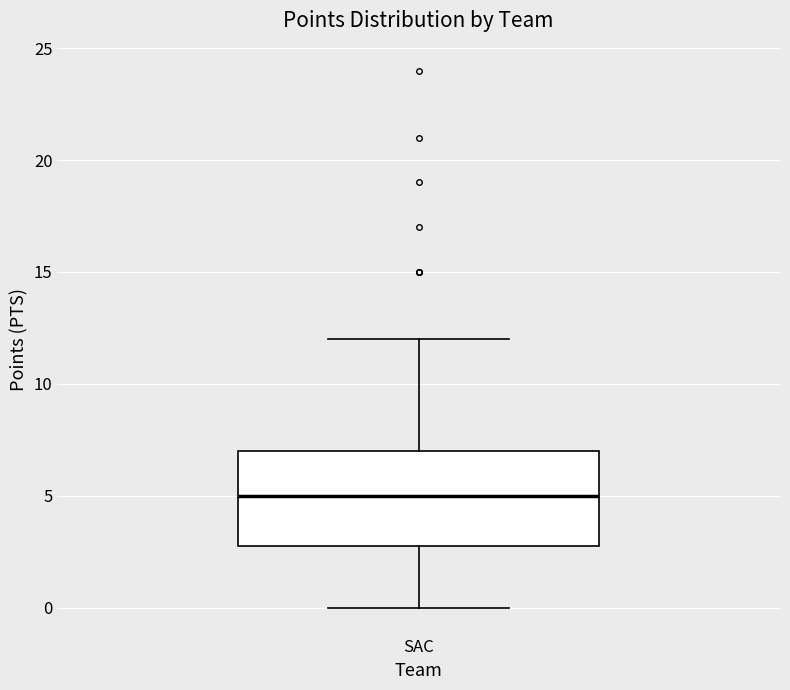

Where does the lower whisker of the box for SAC end on the y-axis? The values are not printed on the chart, so give them approximately, as read against the axis.

0